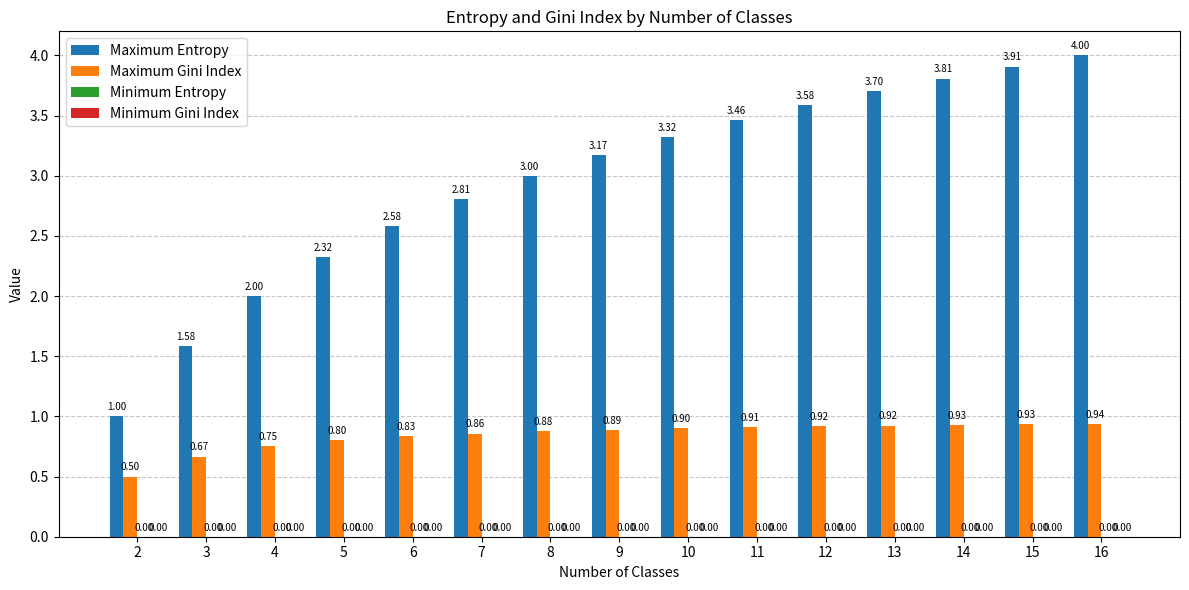

What is the spread (max minus min) of values at 8?

2.1